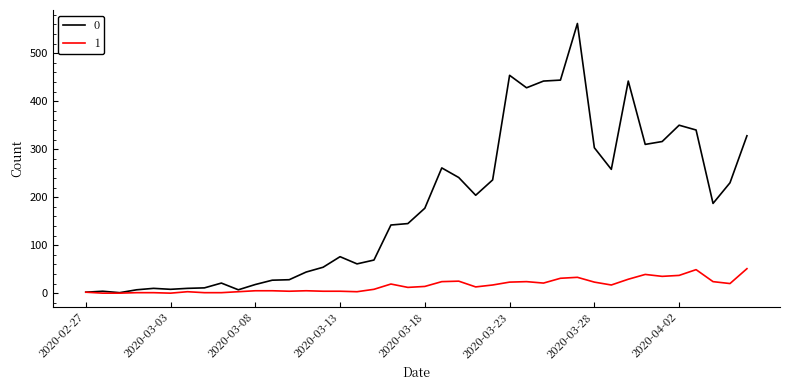

Rank the series by their maximum value, from highest to lowest.

0, 1